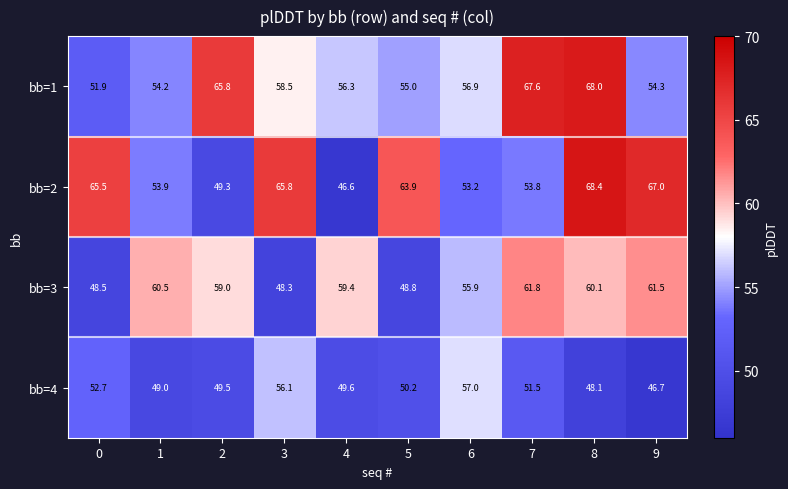

At 8, list the series in order from smallest to largest.

bb=4, bb=3, bb=1, bb=2